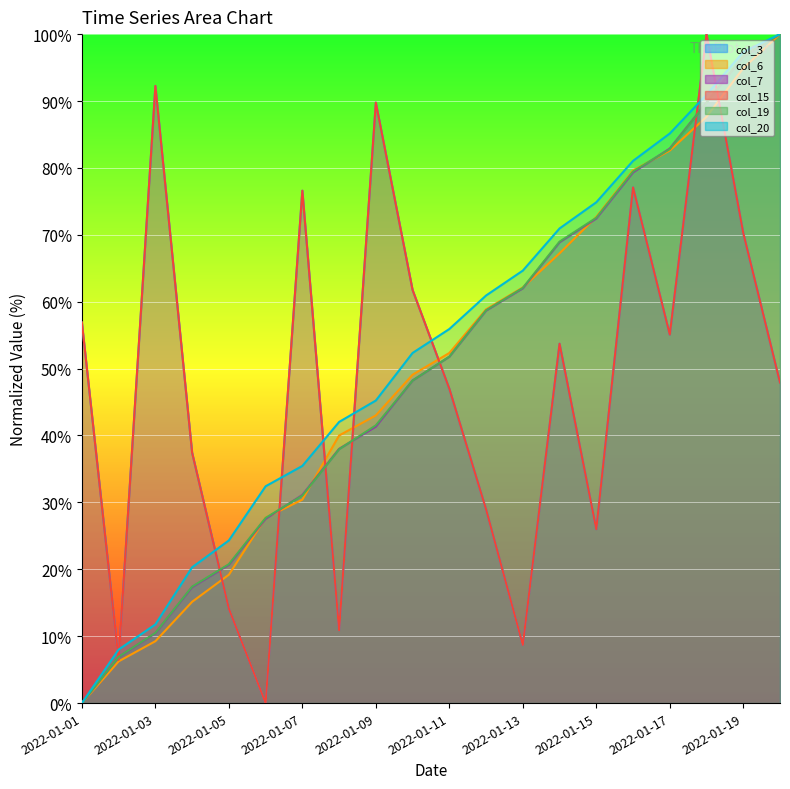

Reading left to right, extract all data points from this chart.

col_3: 2022-01-01=56.9	2022-01-02=6.5	2022-01-03=92.3	2022-01-04=37.4	2022-01-05=14.1	2022-01-06=0.0	2022-01-07=76.6	2022-01-08=10.9	2022-01-09=89.8	2022-01-10=61.8	2022-01-11=47.0	2022-01-12=29.0	2022-01-13=8.7	2022-01-14=53.7	2022-01-15=26.0	2022-01-16=77.1	2022-01-17=55.1	2022-01-18=100.0	2022-01-19=70.3	2022-01-20=47.9
col_6: 2022-01-01=0.0	2022-01-02=6.2	2022-01-03=9.3	2022-01-04=15.1	2022-01-05=19.2	2022-01-06=27.7	2022-01-07=30.4	2022-01-08=40.0	2022-01-09=43.0	2022-01-10=49.1	2022-01-11=52.3	2022-01-12=58.9	2022-01-13=62.1	2022-01-14=67.2	2022-01-15=72.7	2022-01-16=79.6	2022-01-17=82.6	2022-01-18=87.6	2022-01-19=94.9	2022-01-20=100.0
col_7: 2022-01-01=0.0	2022-01-02=6.9	2022-01-03=10.4	2022-01-04=17.3	2022-01-05=20.7	2022-01-06=27.6	2022-01-07=31.1	2022-01-08=38.0	2022-01-09=41.3	2022-01-10=48.2	2022-01-11=51.8	2022-01-12=58.7	2022-01-13=62.0	2022-01-14=68.9	2022-01-15=72.4	2022-01-16=79.3	2022-01-17=82.9	2022-01-18=89.8	2022-01-19=96.7	2022-01-20=100.0
col_15: 2022-01-01=56.9	2022-01-02=6.5	2022-01-03=92.3	2022-01-04=37.4	2022-01-05=14.1	2022-01-06=0.0	2022-01-07=76.6	2022-01-08=10.9	2022-01-09=89.8	2022-01-10=61.8	2022-01-11=47.0	2022-01-12=29.0	2022-01-13=8.7	2022-01-14=53.7	2022-01-15=26.0	2022-01-16=77.1	2022-01-17=55.1	2022-01-18=100.0	2022-01-19=70.3	2022-01-20=47.9
col_19: 2022-01-01=0.0	2022-01-02=6.9	2022-01-03=10.5	2022-01-04=17.4	2022-01-05=20.8	2022-01-06=27.7	2022-01-07=31.0	2022-01-08=37.9	2022-01-09=41.5	2022-01-10=48.2	2022-01-11=51.8	2022-01-12=58.7	2022-01-13=62.1	2022-01-14=69.0	2022-01-15=72.5	2022-01-16=79.5	2022-01-17=82.8	2022-01-18=89.7	2022-01-19=96.7	2022-01-20=100.0
col_20: 2022-01-01=0.0	2022-01-02=8.0	2022-01-03=11.8	2022-01-04=20.3	2022-01-05=24.3	2022-01-06=32.4	2022-01-07=35.5	2022-01-08=42.0	2022-01-09=45.2	2022-01-10=52.3	2022-01-11=55.9	2022-01-12=60.9	2022-01-13=64.6	2022-01-14=70.9	2022-01-15=74.9	2022-01-16=81.1	2022-01-17=85.1	2022-01-18=90.9	2022-01-19=97.3	2022-01-20=100.0